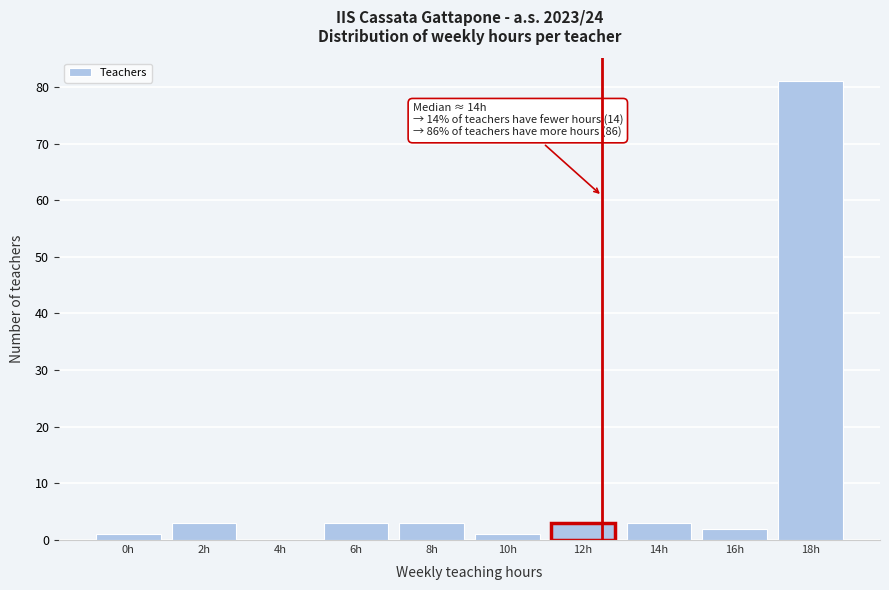

Reading left to right, extract all data points from this chart.

0h=1	2h=3	4h=0	6h=3	8h=3	10h=1	12h=3	14h=3	16h=2	18h=81